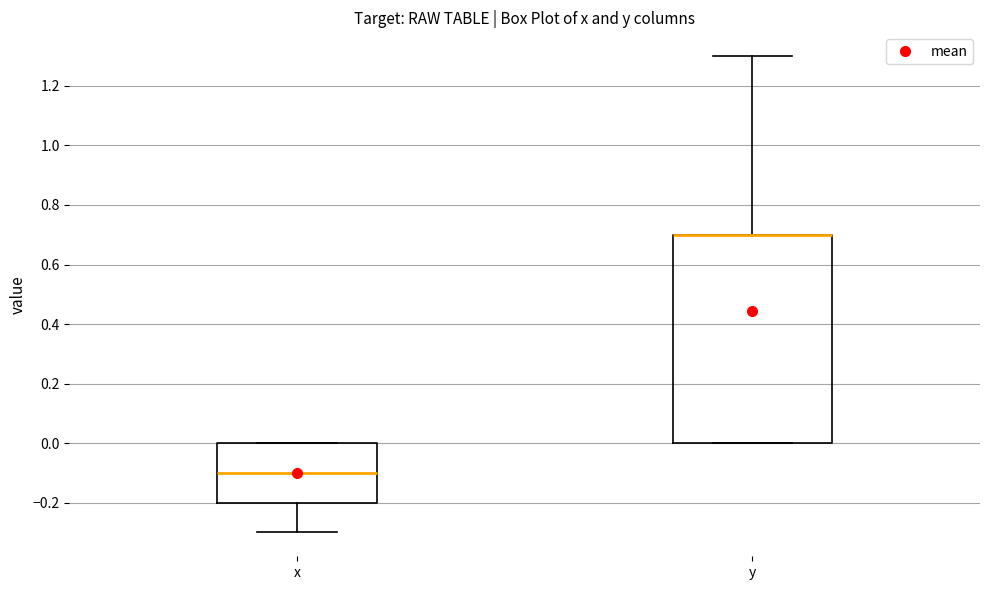

Reading left to right, read every box against the y-axis: the position of its median line, the range the box covers, and the ends of its whiskers. The values are not printed on the chart, so give them approximately, as read against the axis.

x: median -0.1, box -0.2 to 0.0, whiskers -0.3 to 0.0
y: median 0.7 (drawn on the box's upper edge), box 0.0 to 0.7, whiskers 0.0 to 1.3